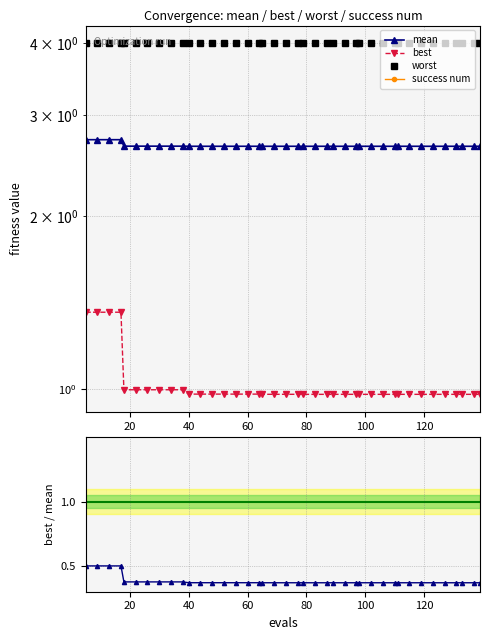

True or false: best has more than 1 points higher than both neighbors.

False